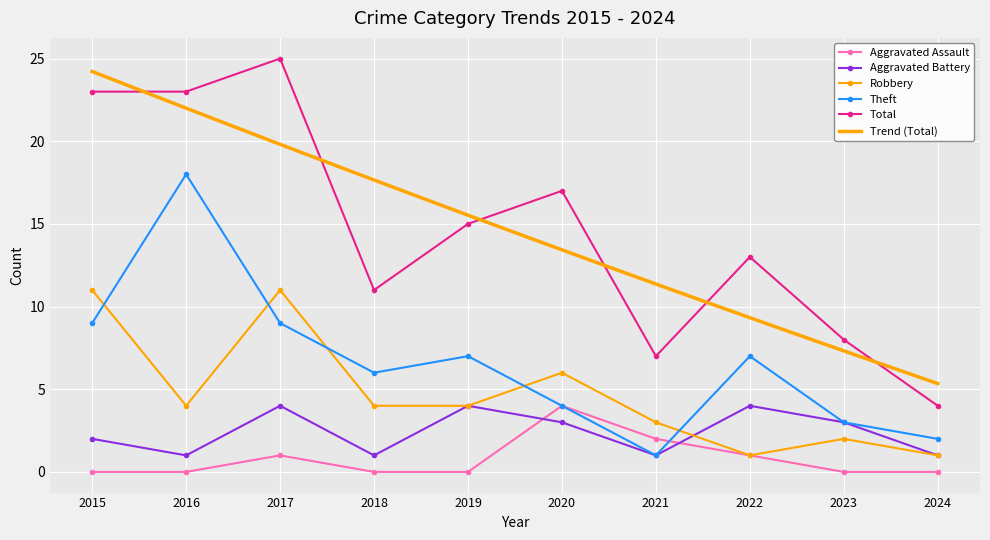

At how many categories does at least one series exceed 5?

9